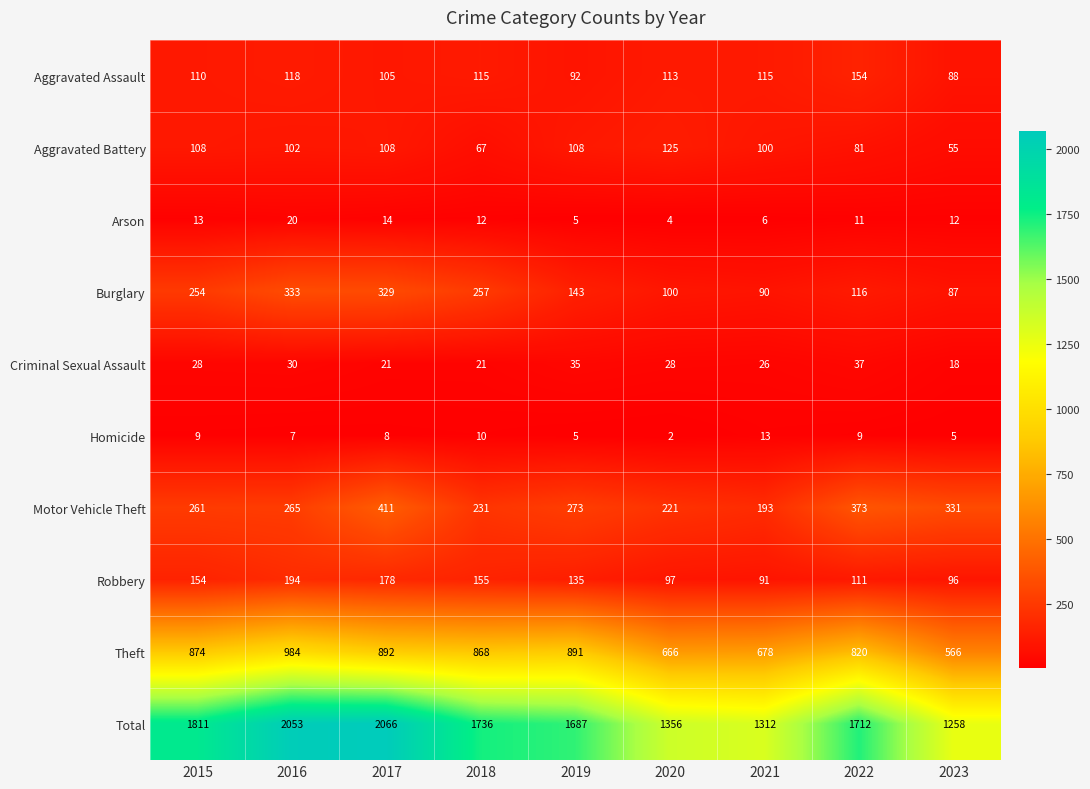

What is the minimum value shown in the chart?

2